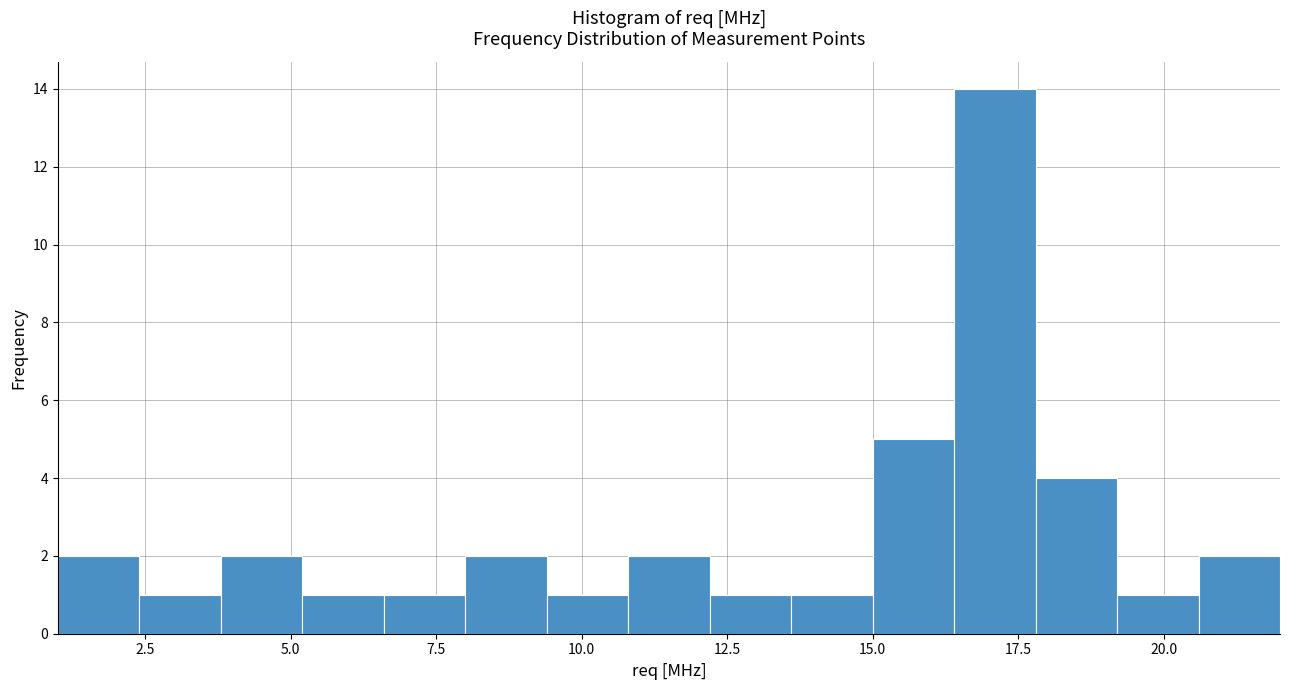

Read against the x-axis, roughly where is the centre of the tallest bar?

17.0